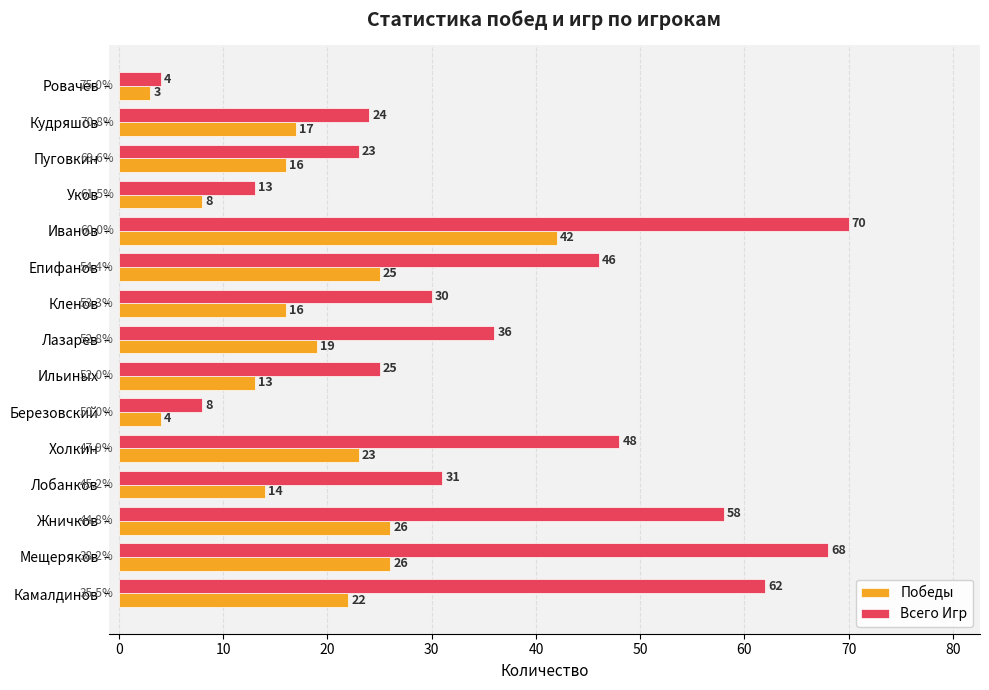

What is the sum of the Победы values at Лазарев and Иванов?

61